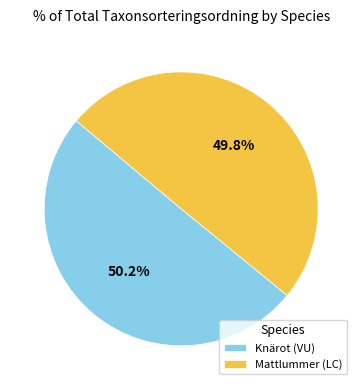

How many slices are in this pie chart?

2